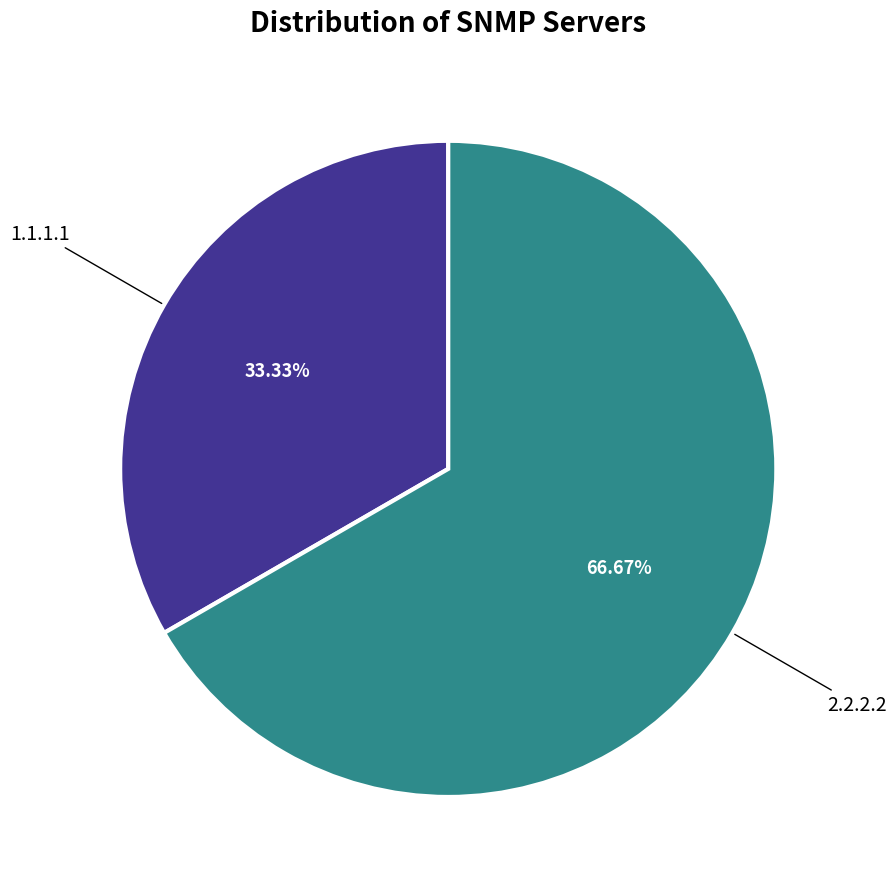

Is there any slice that represents more than half of the pie?

Yes